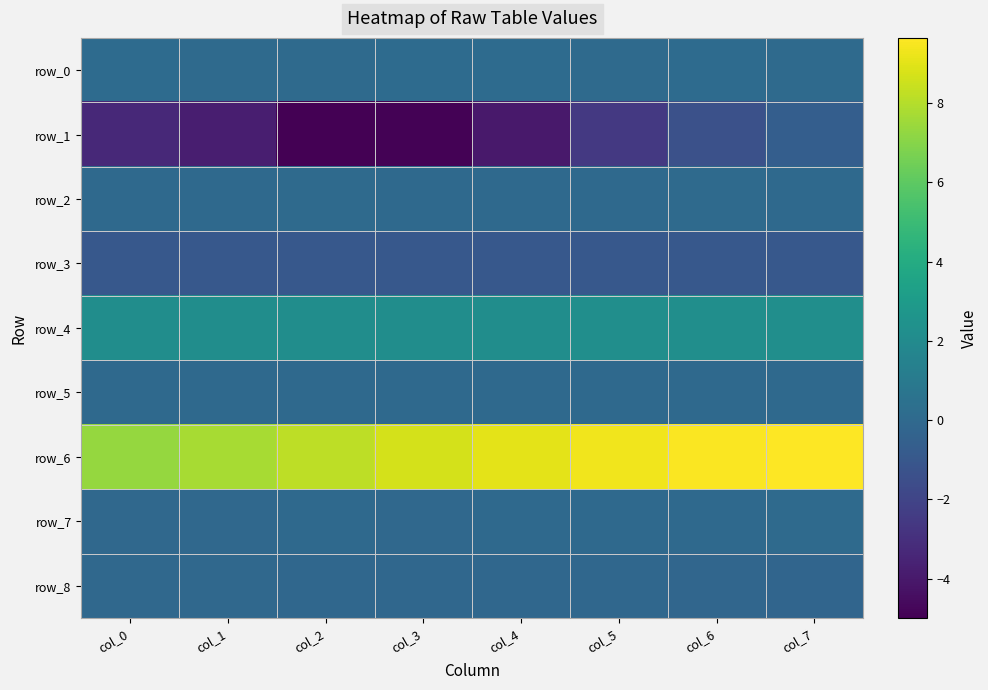

Is the value of row_6 at col_6 greater than the value of row_0 at col_3?

Yes